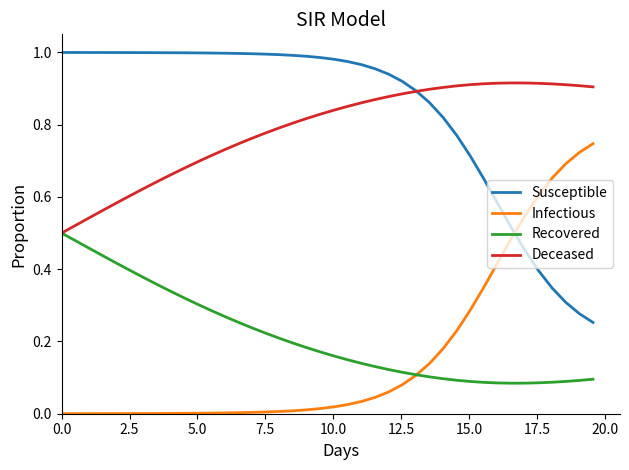

True or false: Infectious and Deceased cross at least once.

False